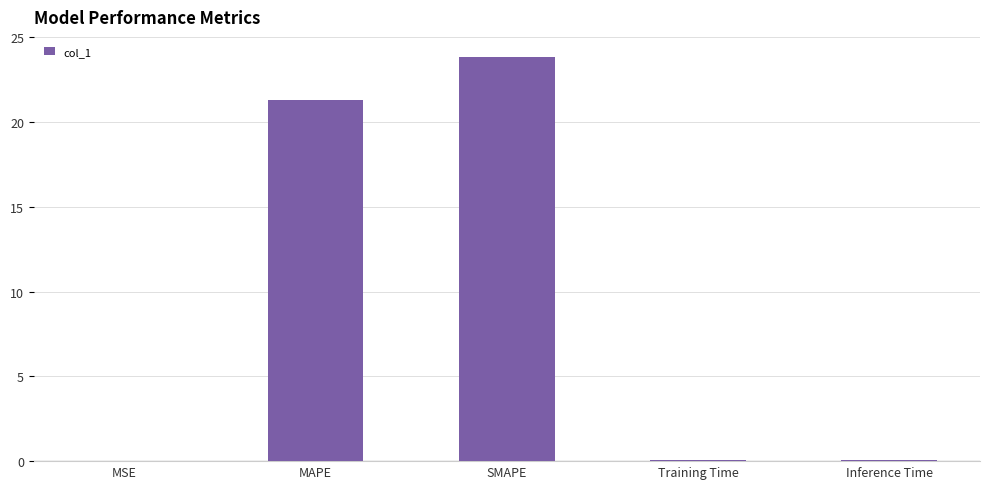

What is the greatest value displayed?

23.8